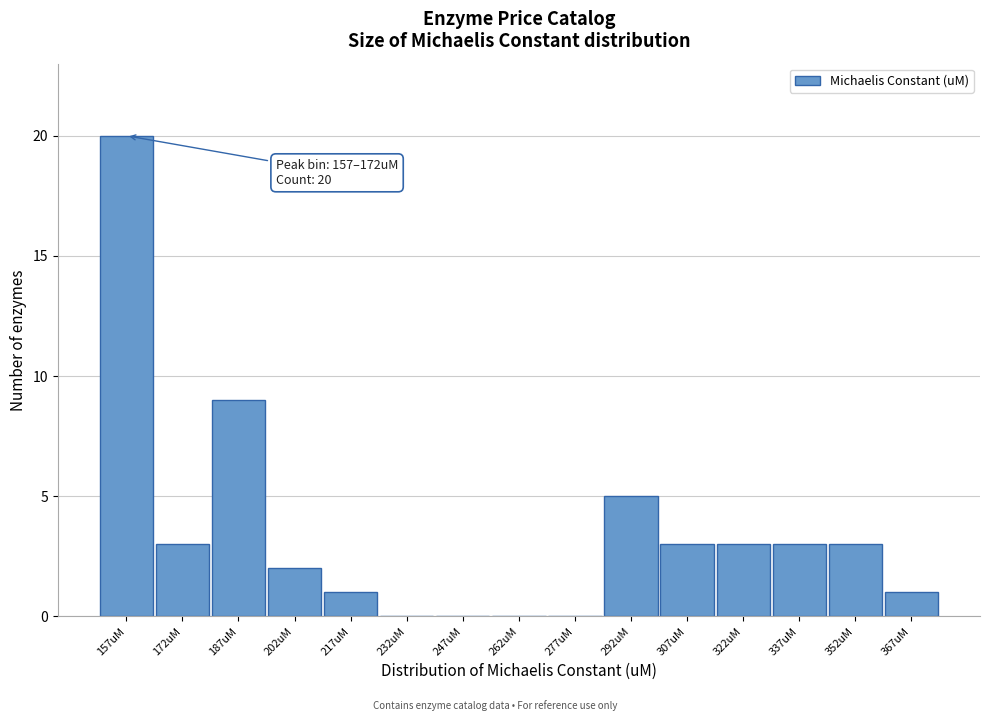

Reading left to right, extract all data points from this chart.

157uM=20	172uM=3	187uM=9	202uM=2	217uM=1	232uM=0	247uM=0	262uM=0	277uM=0	292uM=5	307uM=3	322uM=3	337uM=3	352uM=3	367uM=1